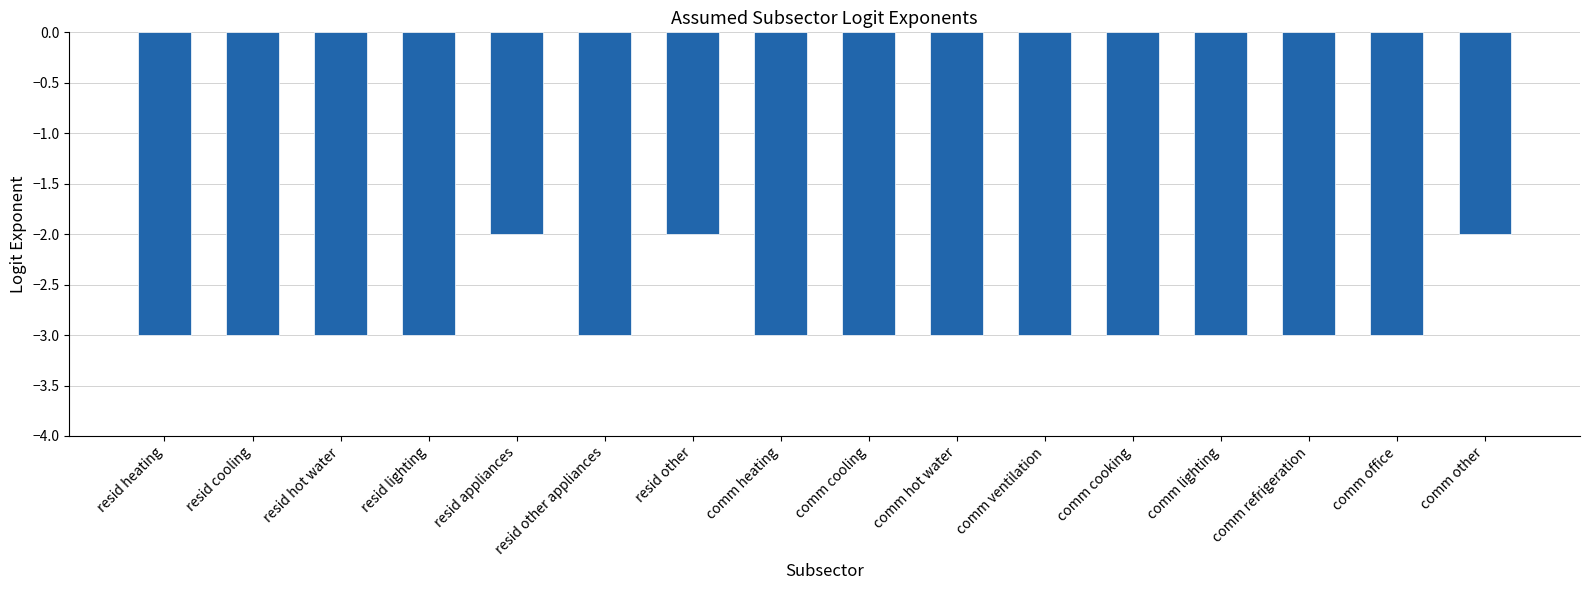

The chart shows a value of -3 at resid other appliances. True or false?

True